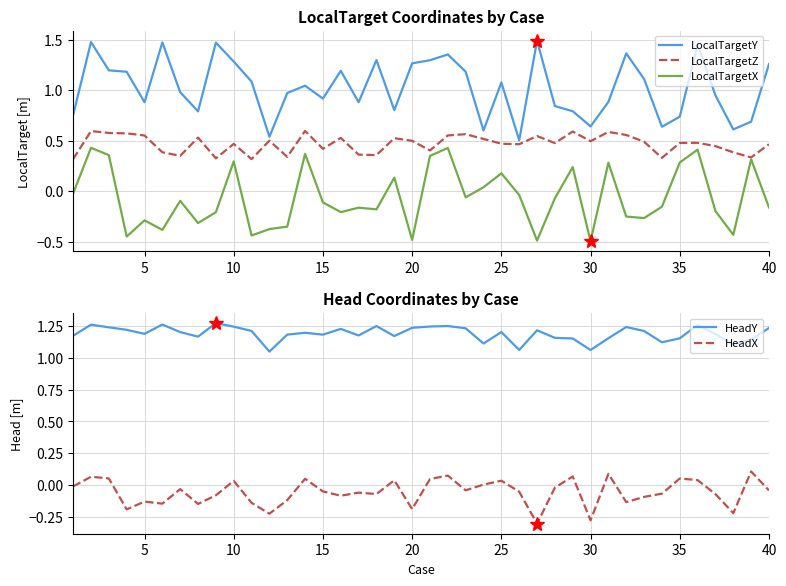

At how many categories does at least one series exceed 0?

40